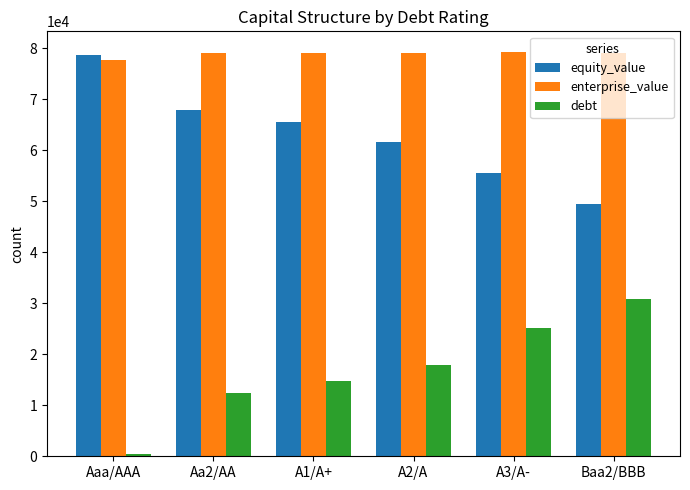

What is the value of the enterprise_value bar at the 4th from the left?

79052.2